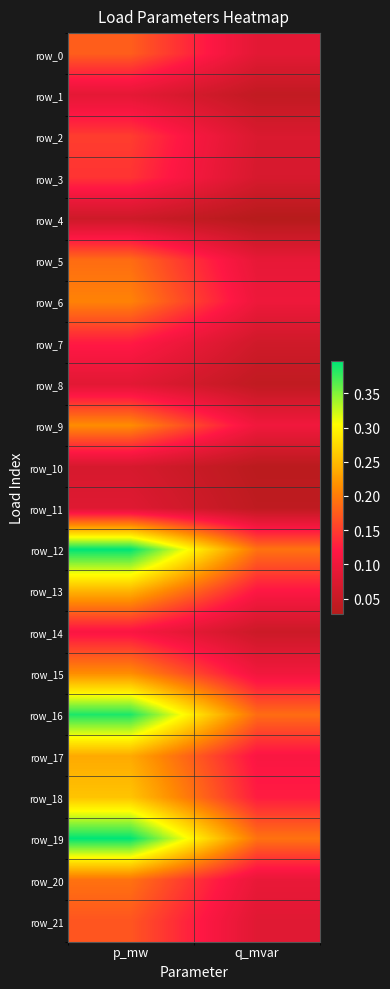

Count the number of data series in this chart.

22